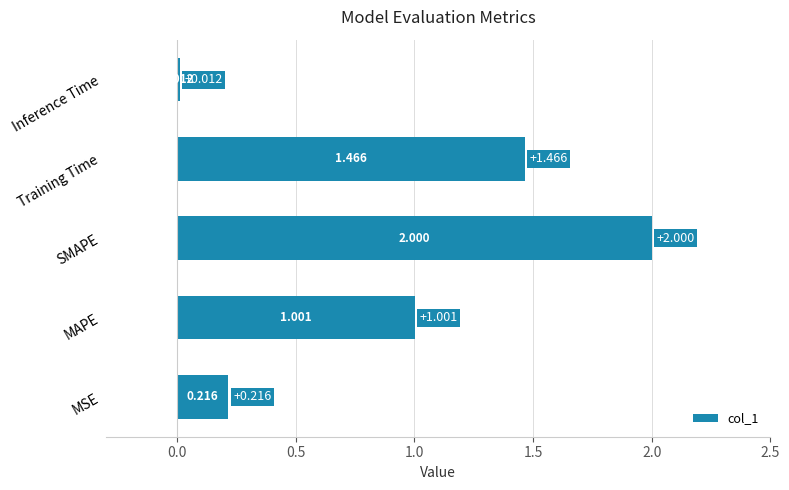

Which has a higher value, MAPE or Inference Time?

MAPE